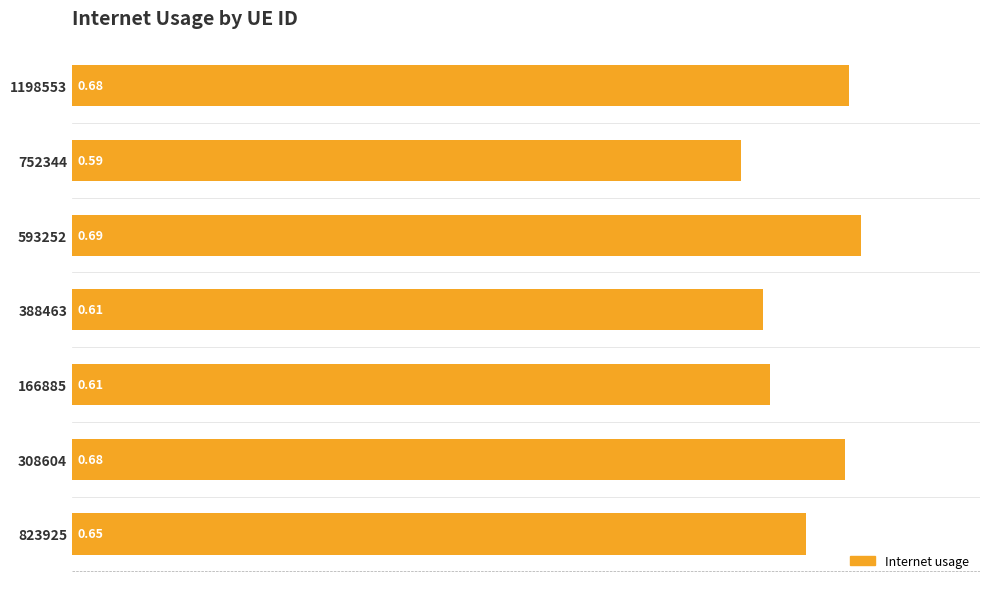

Which has a higher value, 166885 or 593252?

593252